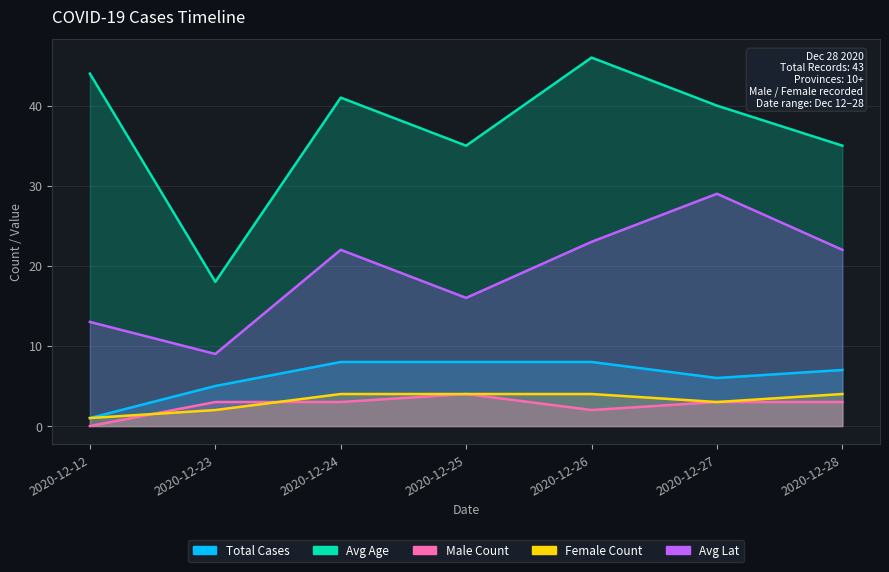

What are all the series names shown in the legend?

Total Cases, Avg Age, Male Count, Female Count, Avg Lat